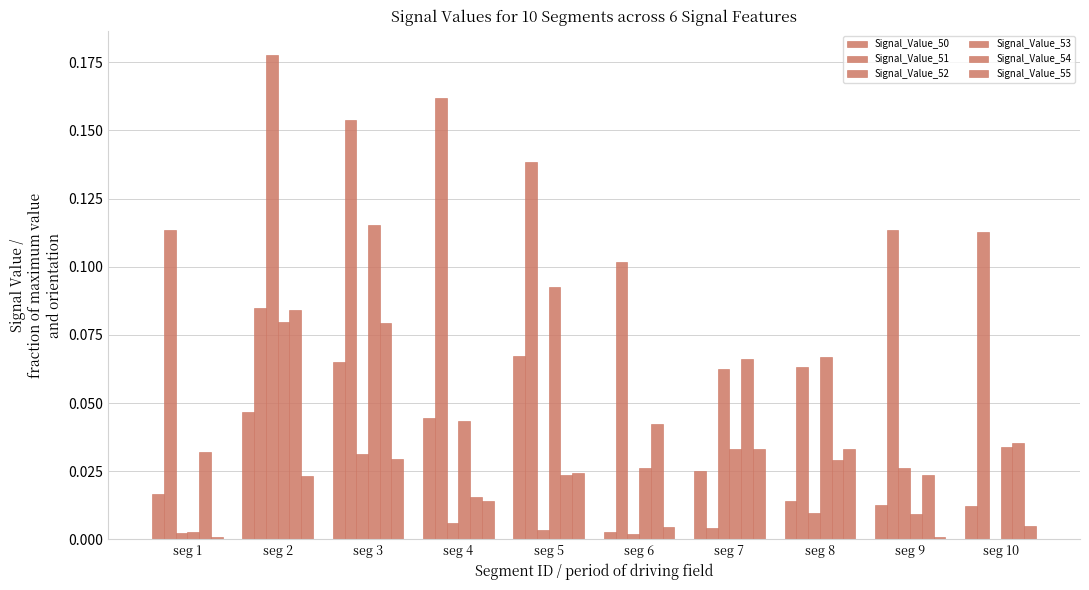

Count the number of data series in this chart.

6